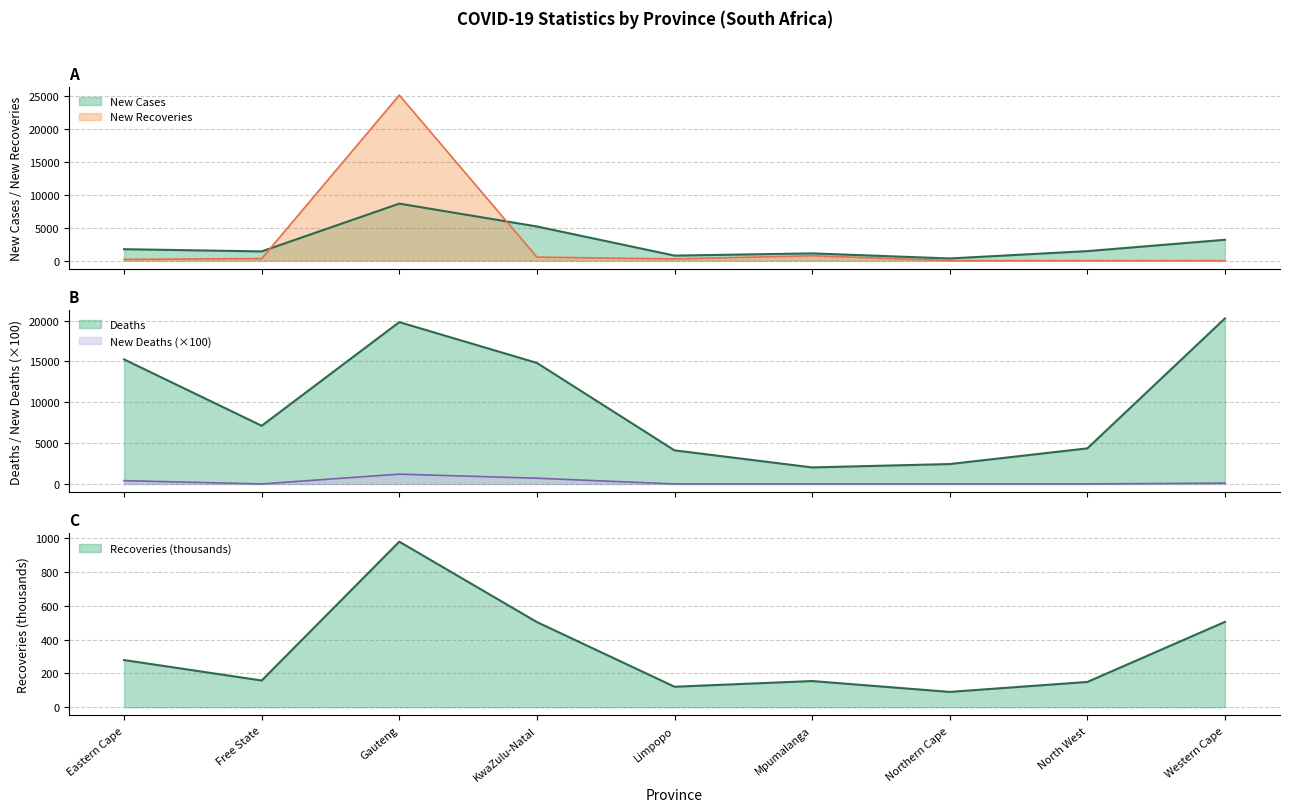

Which series has the largest range (max minus min)?

New Recoveries